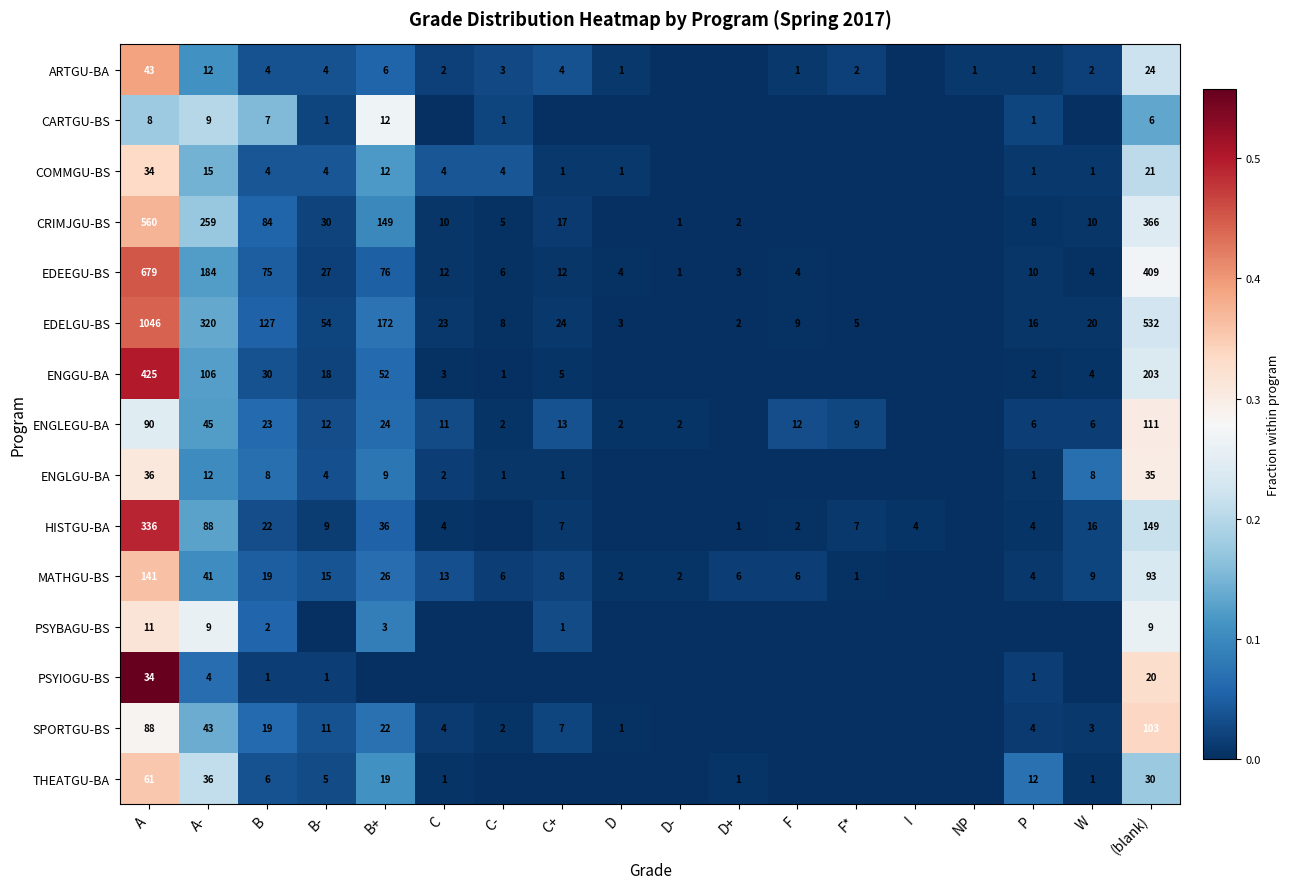

What is the spread (max minus min) of values at A?

1038